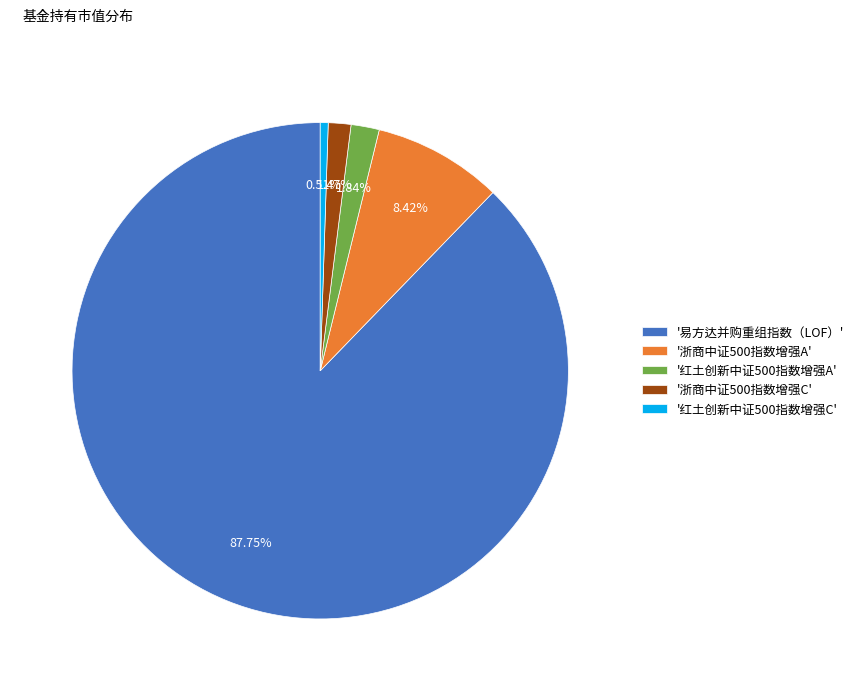

To the nearest percent, what is the difference between the largest and smallest slice percentages?

87%